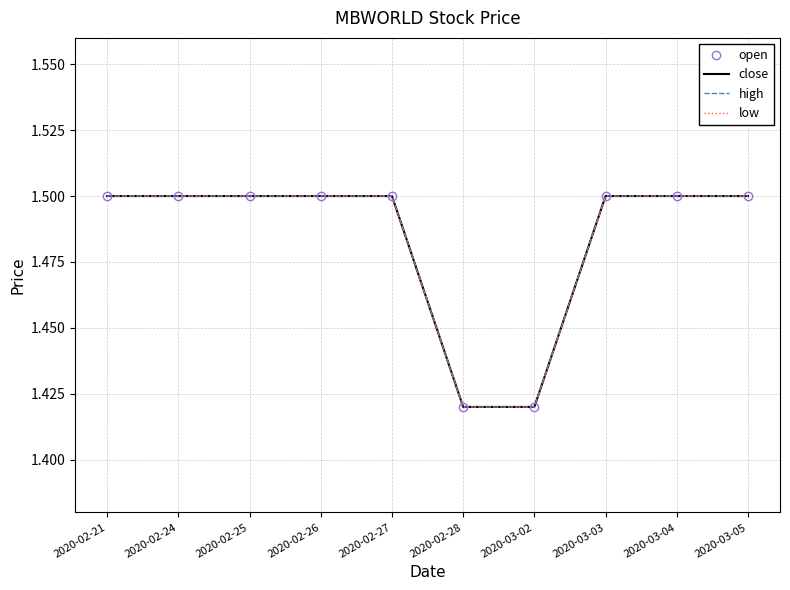

What is the value of the low point at the 1st from the left?

1.5